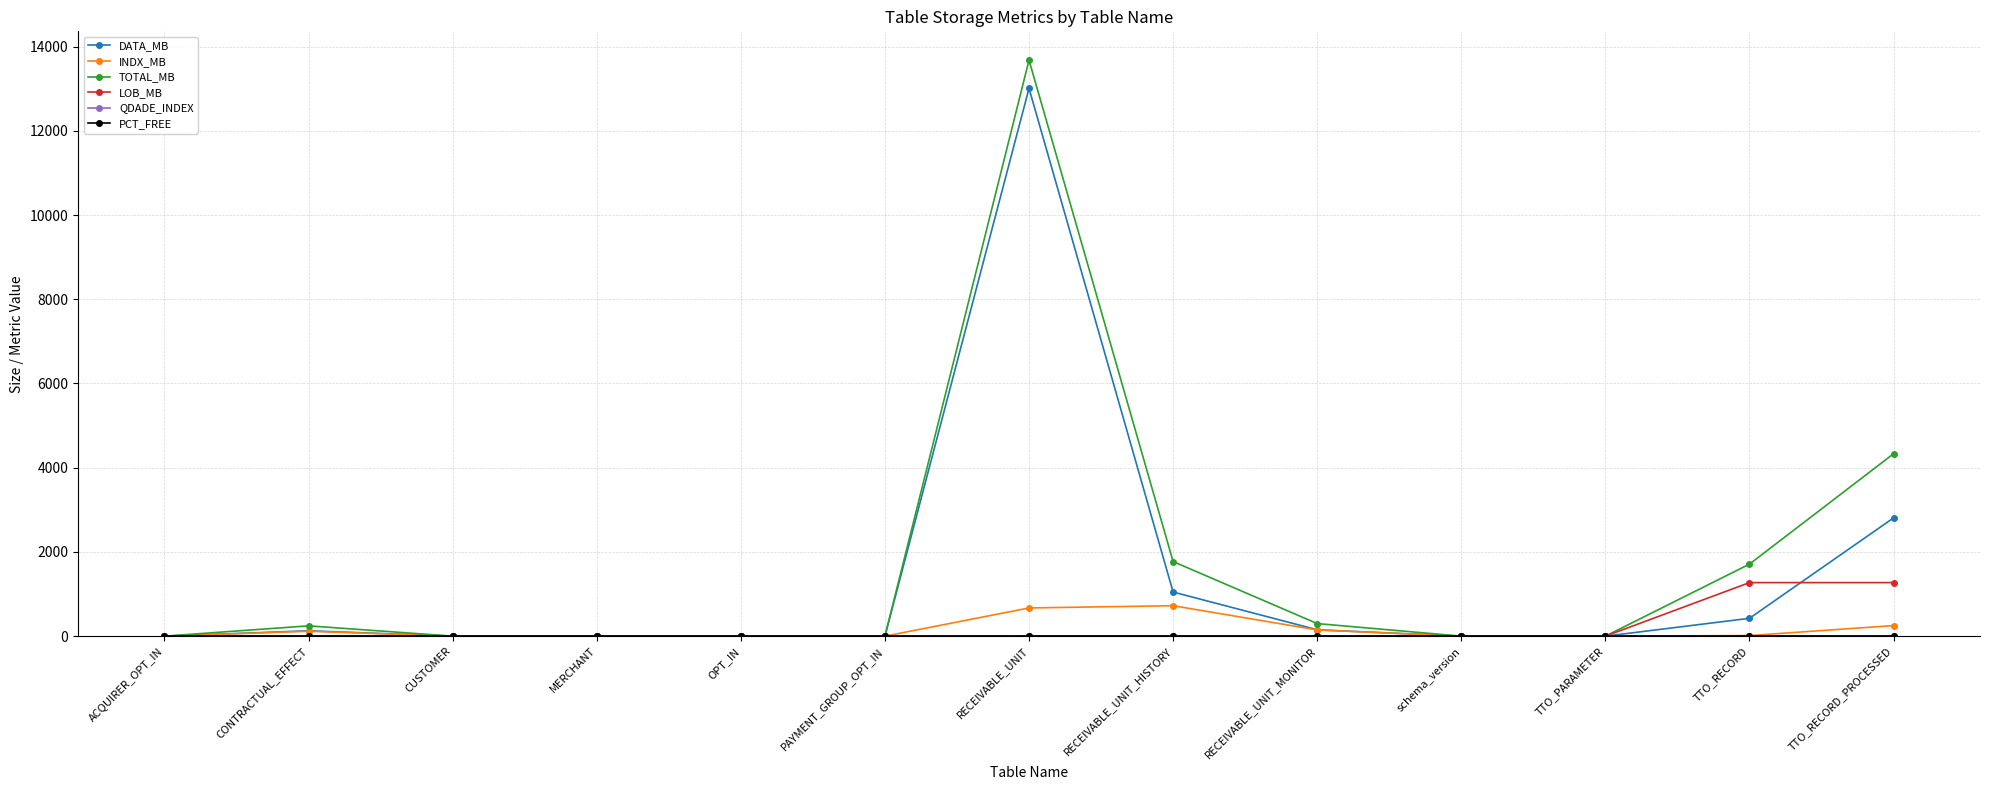

What is the sum of all LOB_MB values?

2544.0